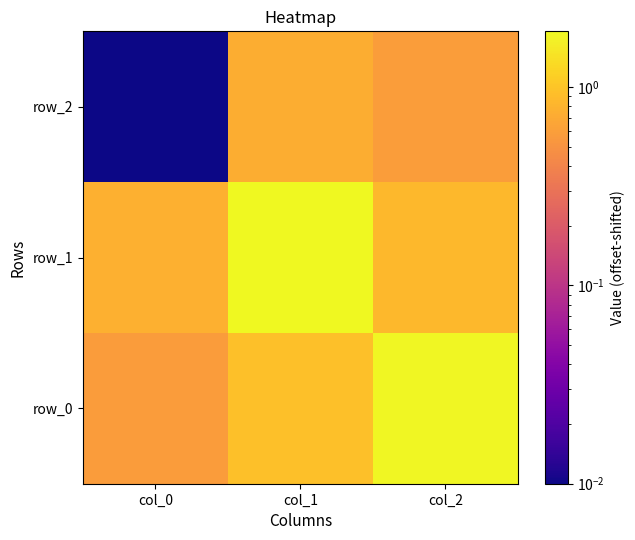

The value of row_1 at col_1 is 1.9. True or false?

True